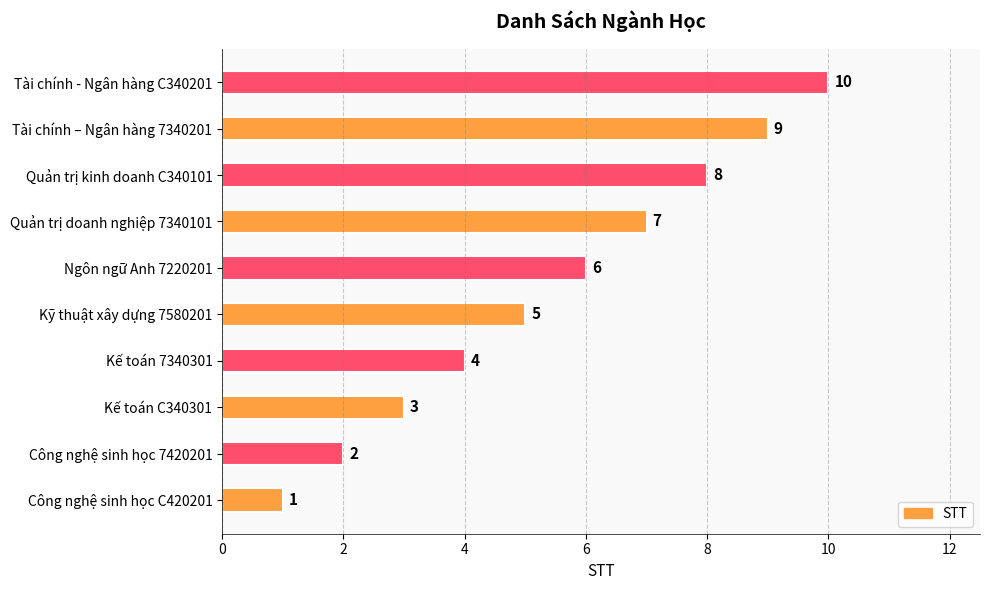

At which label is the value closest to 5?

Kỹ thuật xây dựng 7580201